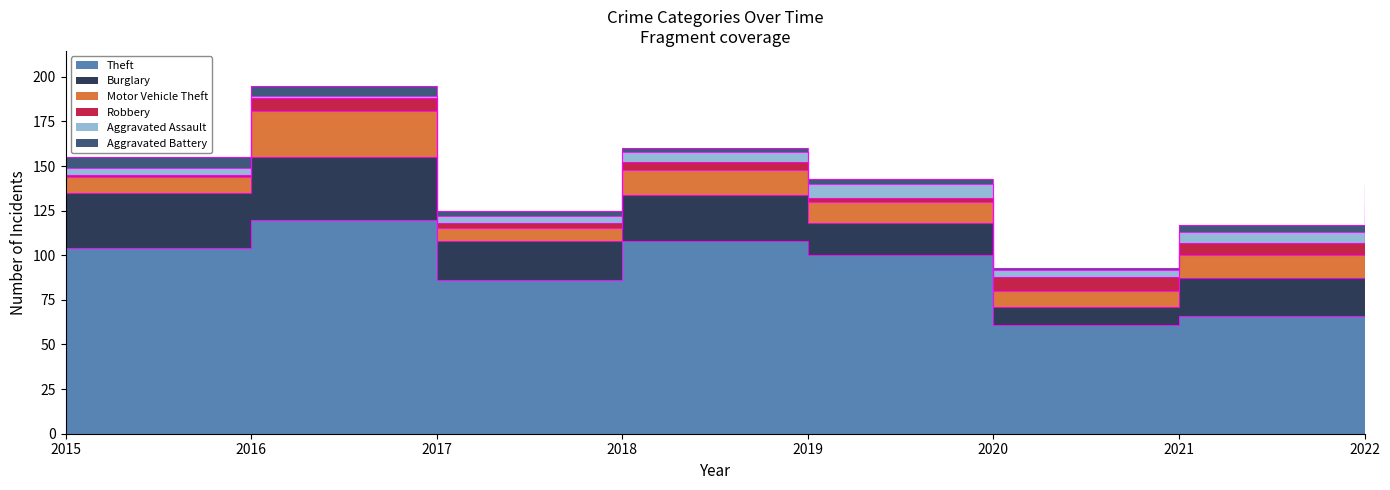

What is the value of the Aggravated Battery point at the 6th from the left?

1